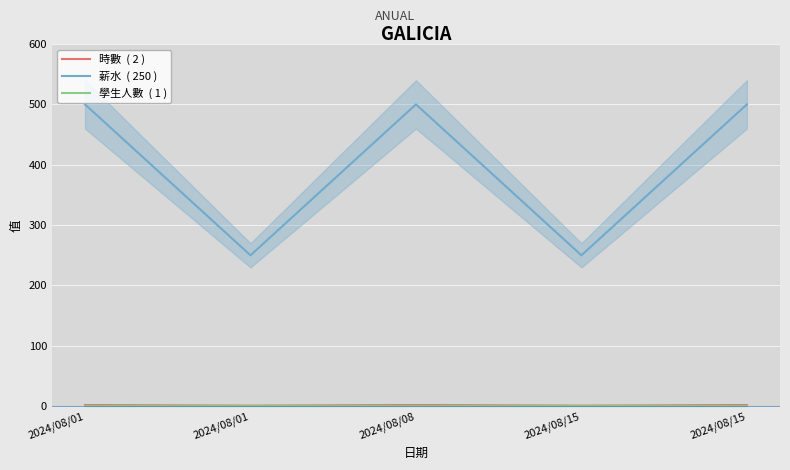

Which series has the largest range (max minus min)?

薪水  ( 250 )